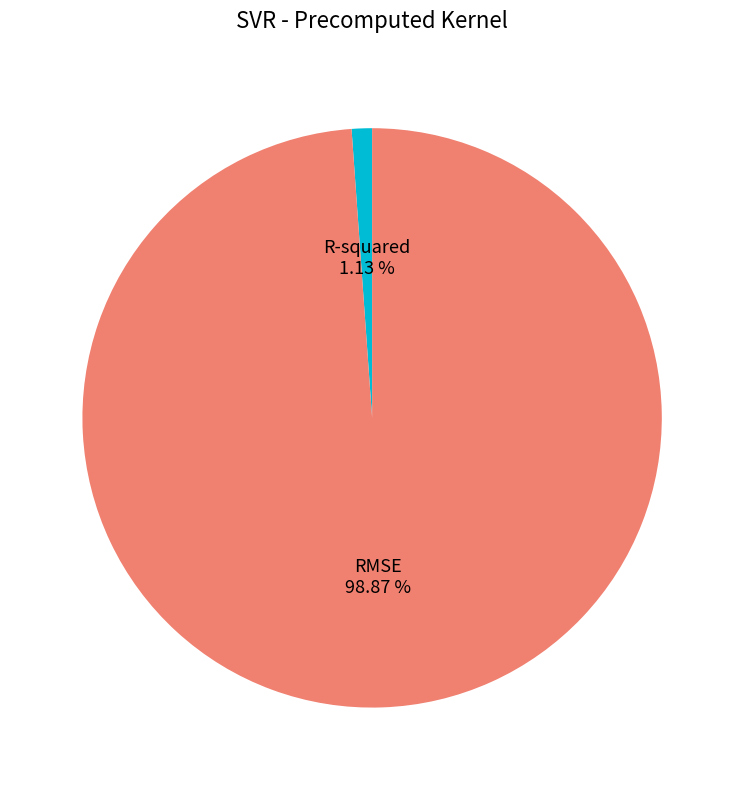

What percentage do R-squared and RMSE together represent?

100.0%